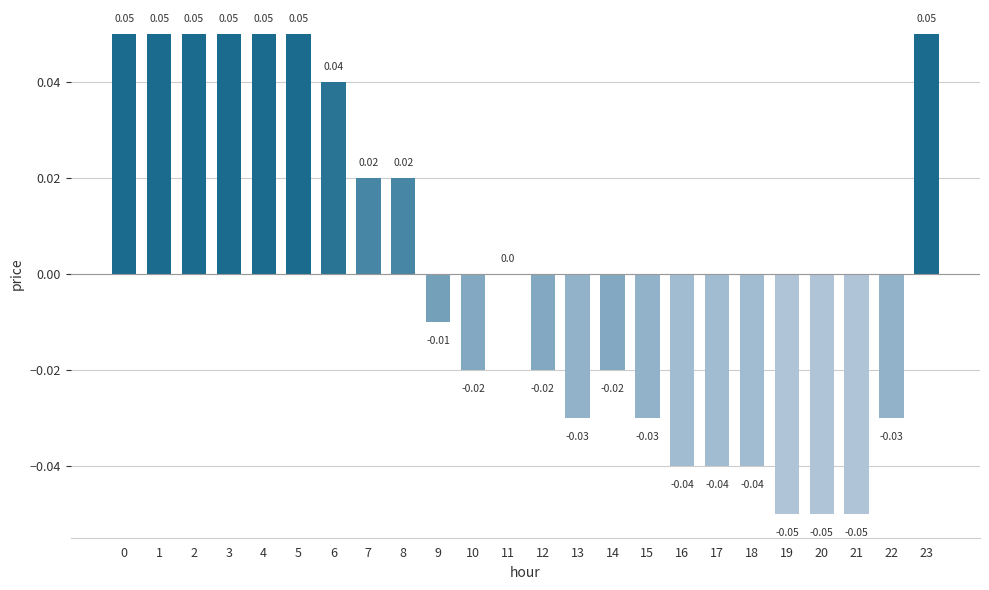

What is the change in value from 18 to 23?

+0.1